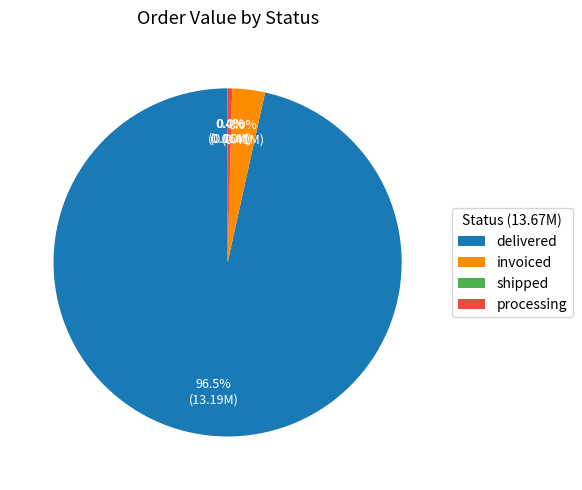

Which has a higher value, delivered or invoiced?

delivered